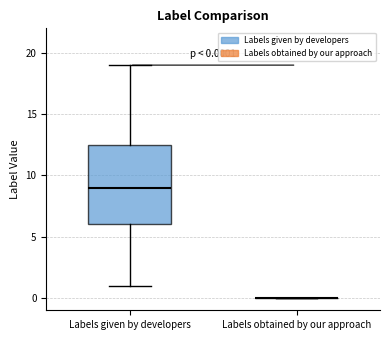

Comparing the boxes themselves (not the whiskers), which one is the tallest?

Labels given by developers